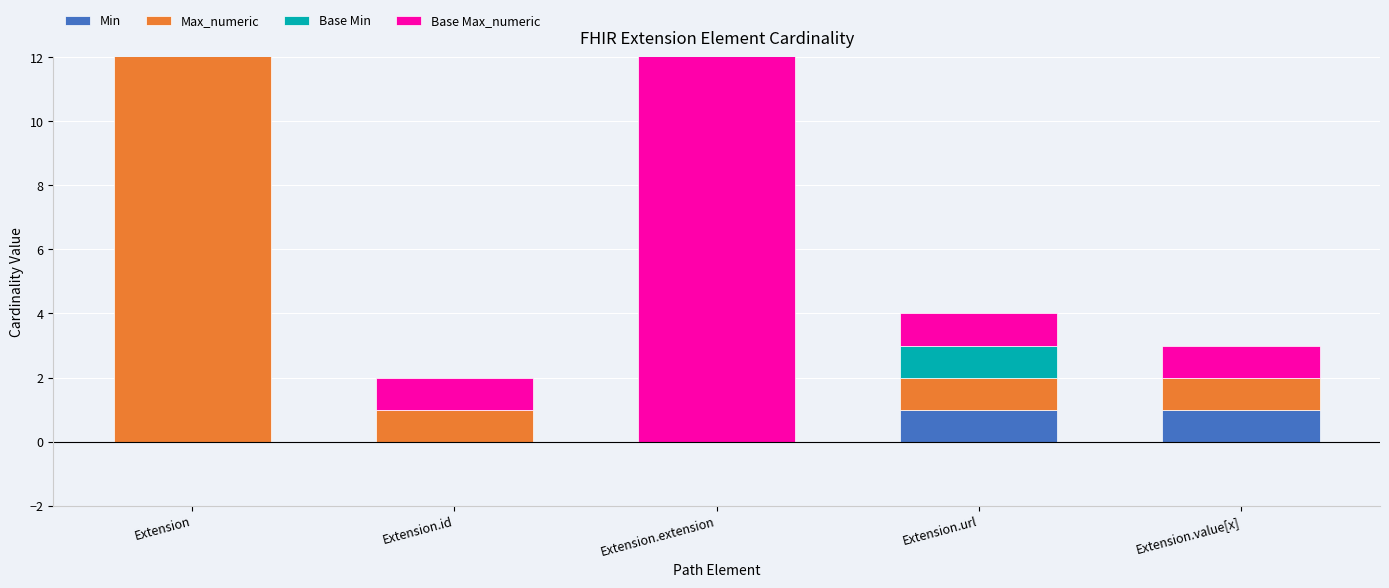

Which category has the highest value across all series?

Extension